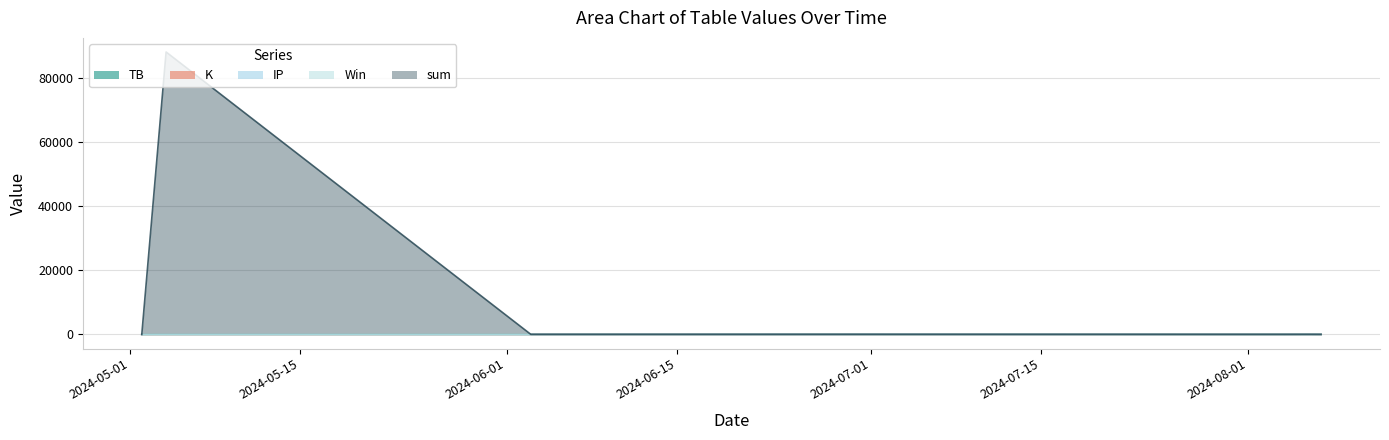

True or false: Win has more than 1 points higher than both neighbors.

False